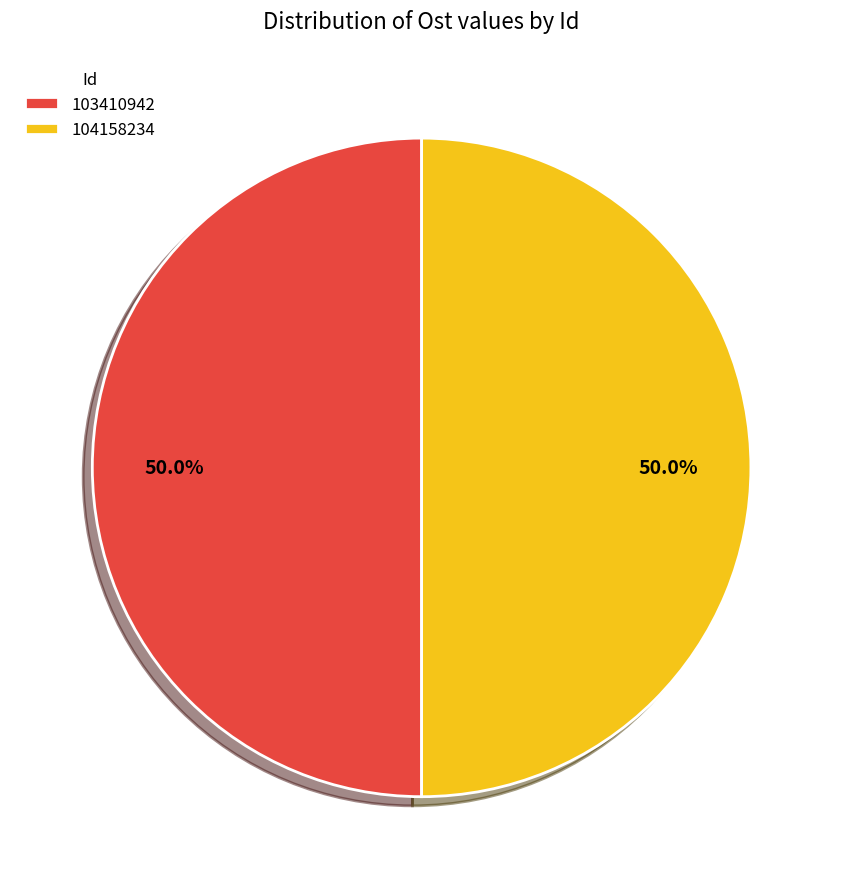

What percentage is NOT represented by 104158234?

50.0%